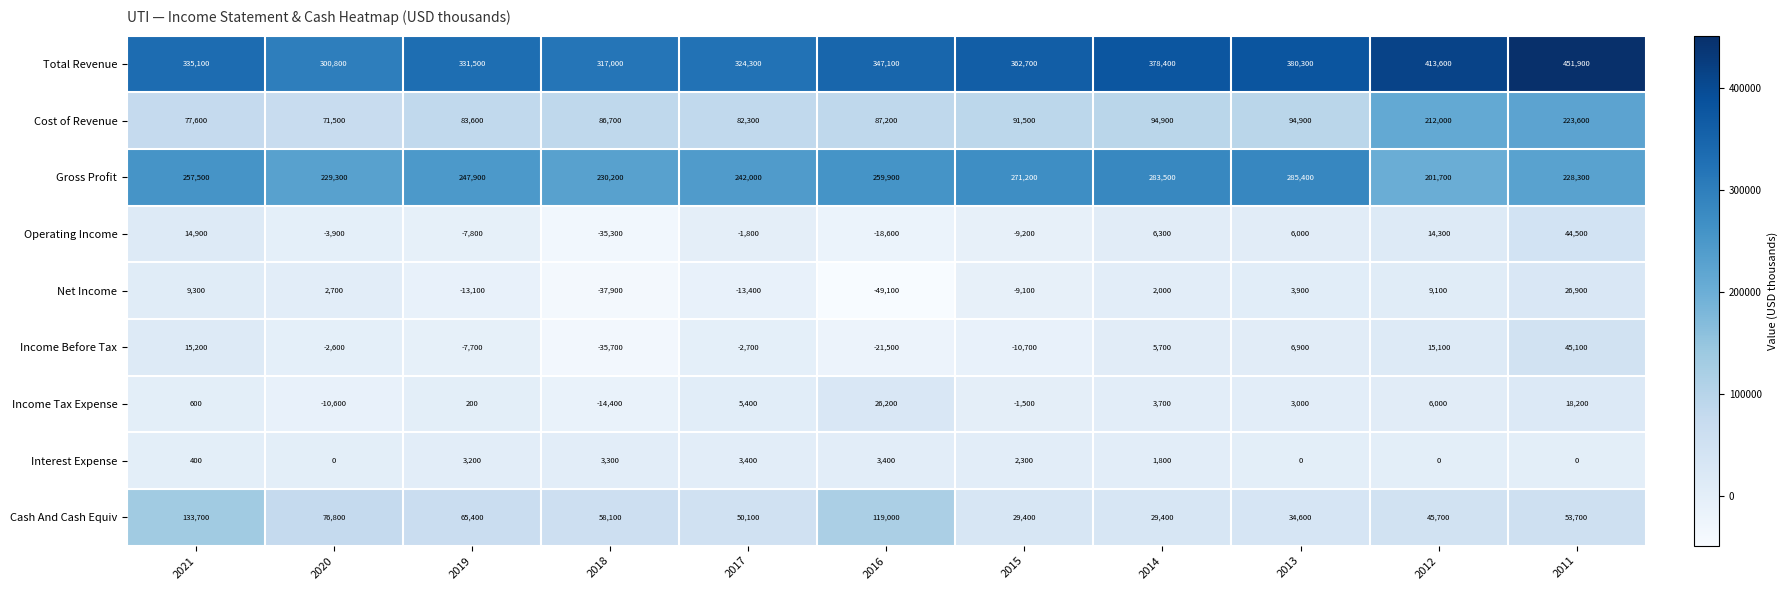

True or false: Income Tax Expense has a value of 18200 at 2011.

True